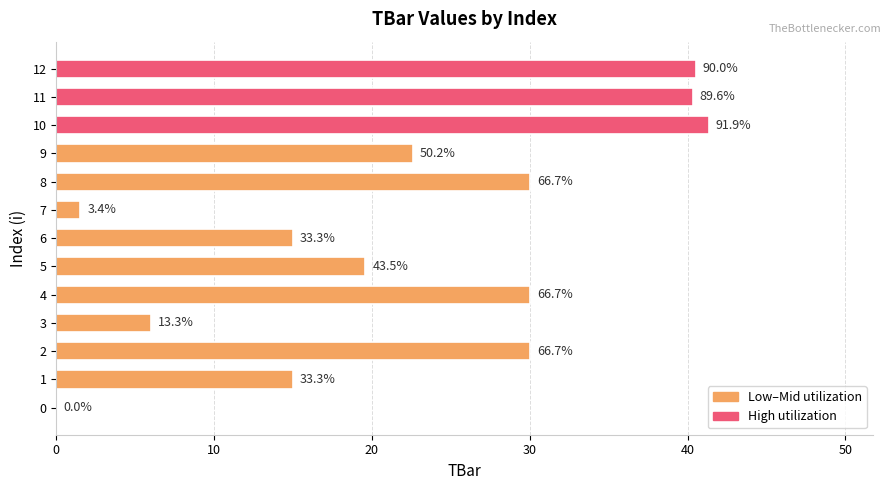

Are the bars horizontal?

Yes